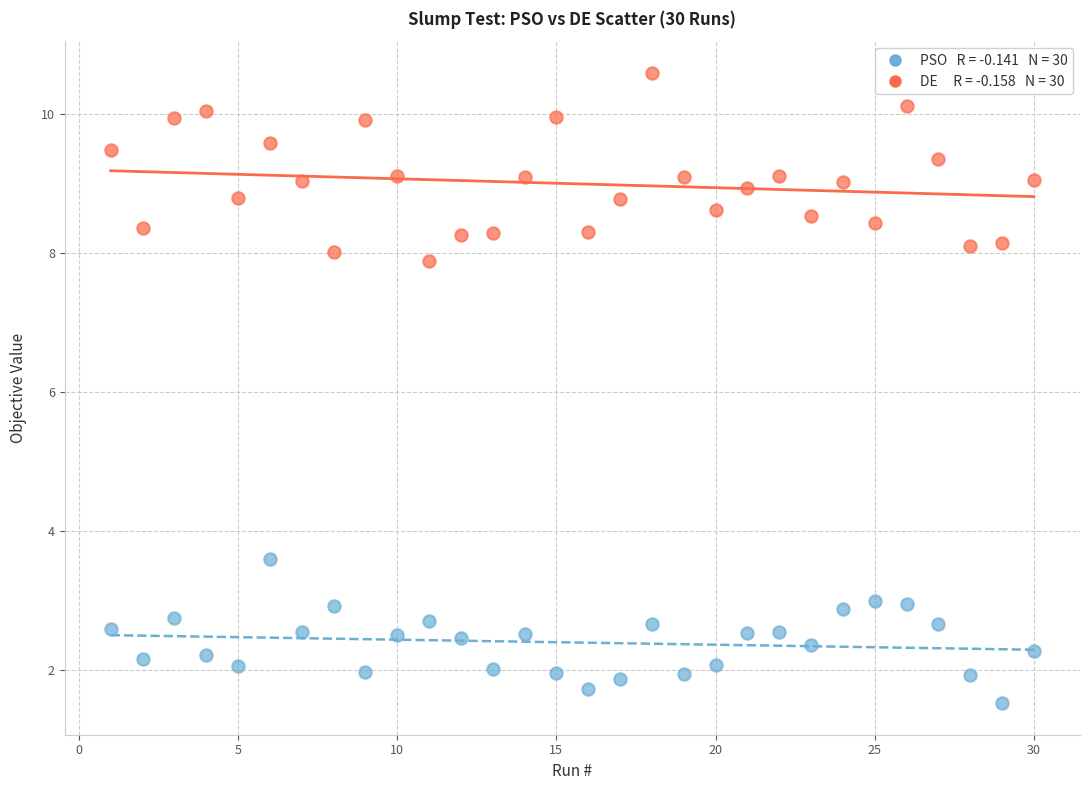

Across all series, what Y value is closest to 6?

7.9